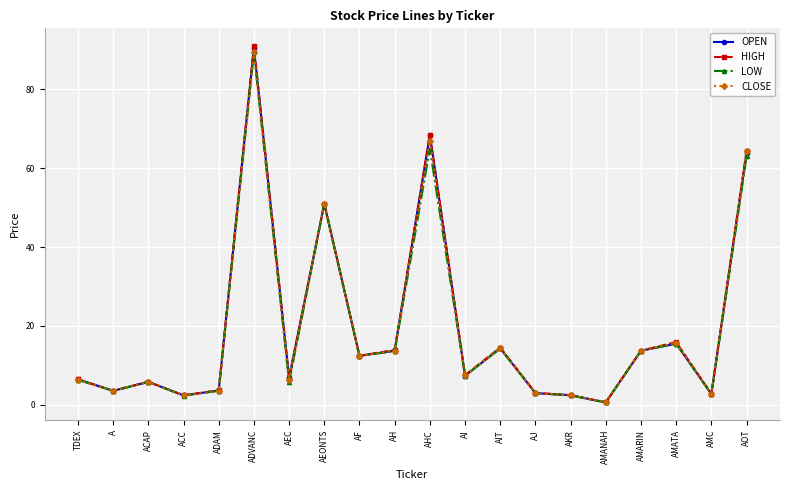

How many distinct data groups are displayed?

4